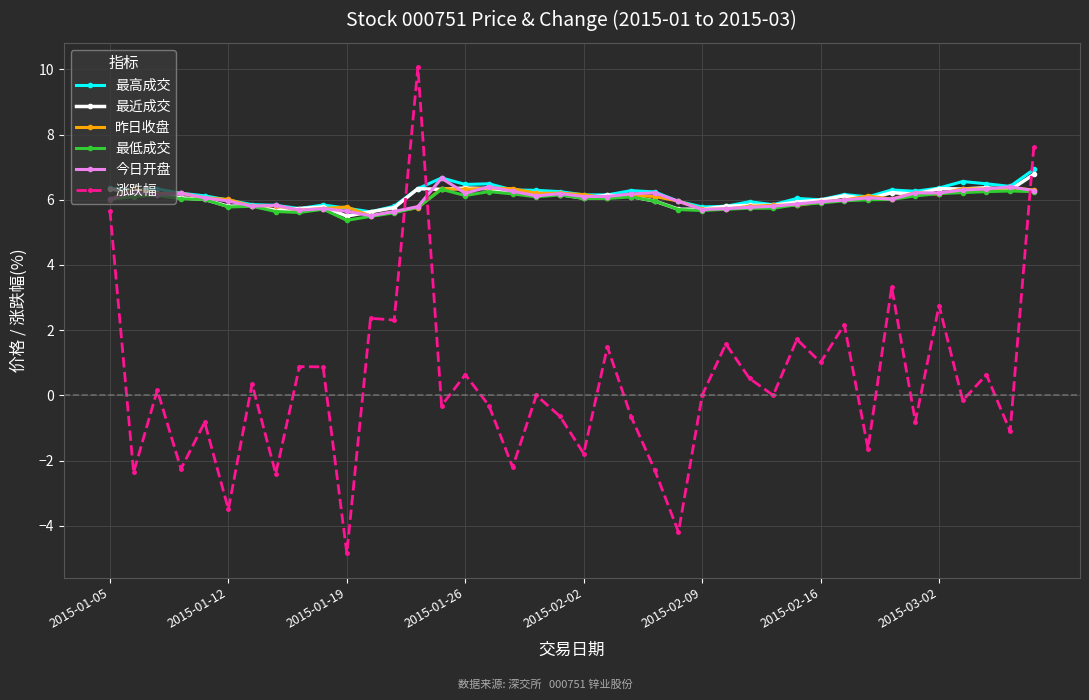

What is the lowest value of the 今日开盘 series?

5.5